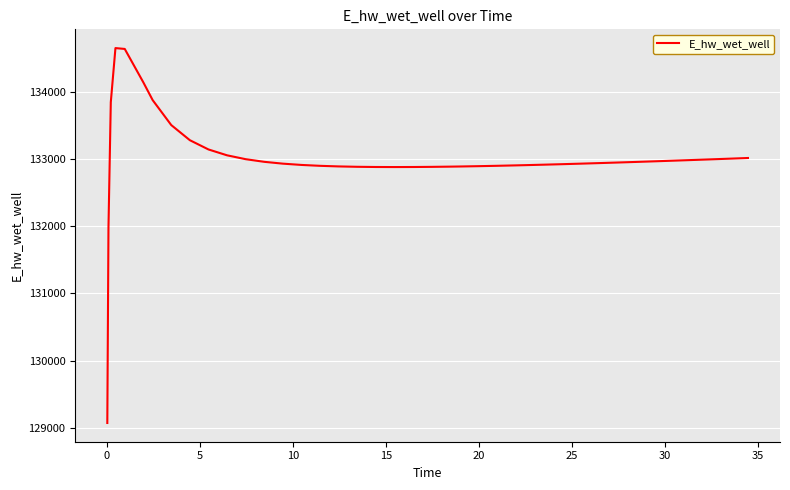

What is the minimum value shown in the chart?

129076.8